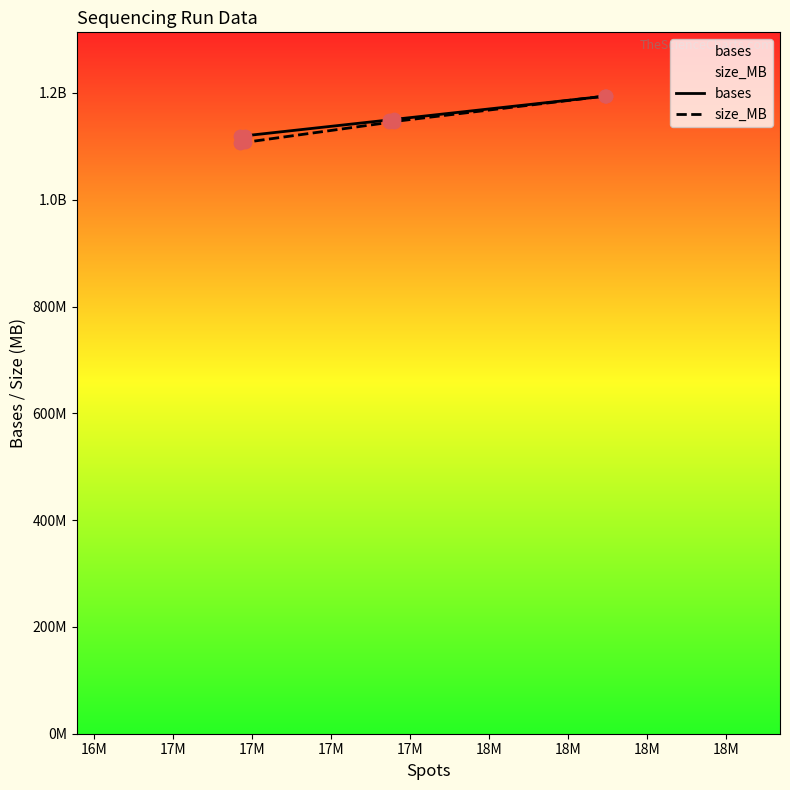

Which series reaches the minimum Y coordinate?

size_MB